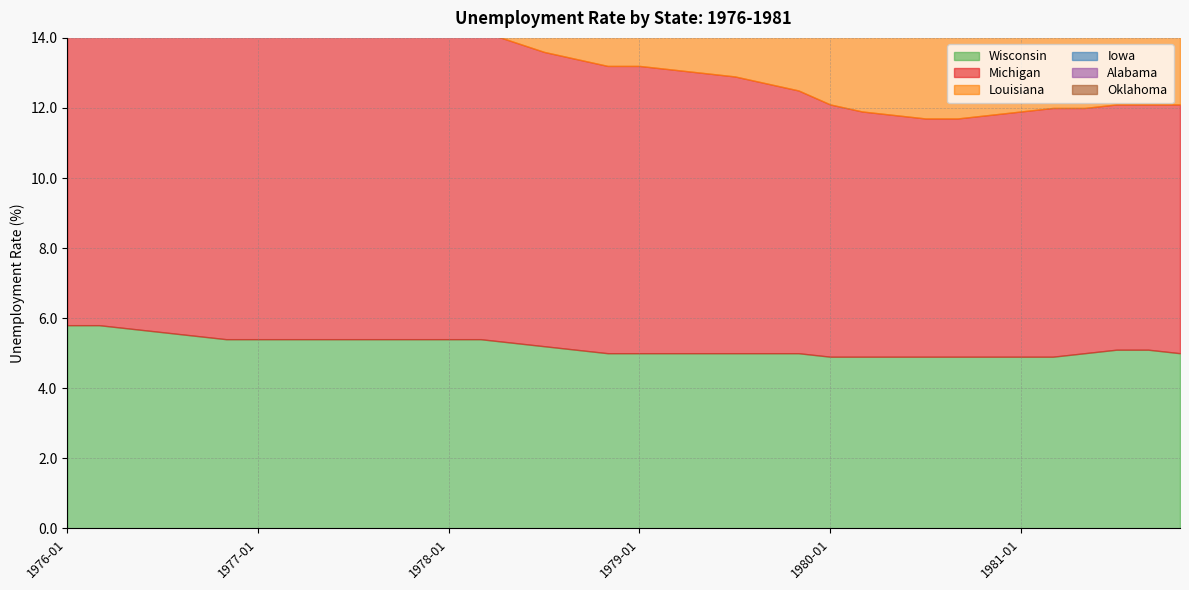

Rank the categories by Alabama value from highest to lowest.

1978-07, 1978-05, 1978-09, 1978-03, 1978-11, 1978-01, 1979-01, 1977-11, 1977-09, 1979-03, 1977-07, 1977-05, 1979-05, 1977-03, 1979-07, 1976-01, 1976-03, 1979-09, 1981-11, 1976-05, 1977-01, 1979-11, 1981-09, 1976-07, 1976-11, 1980-01, 1981-07, 1976-09, 1980-03, 1981-05, 1981-03, 1980-05, 1980-07, 1981-01, 1980-09, 1980-11